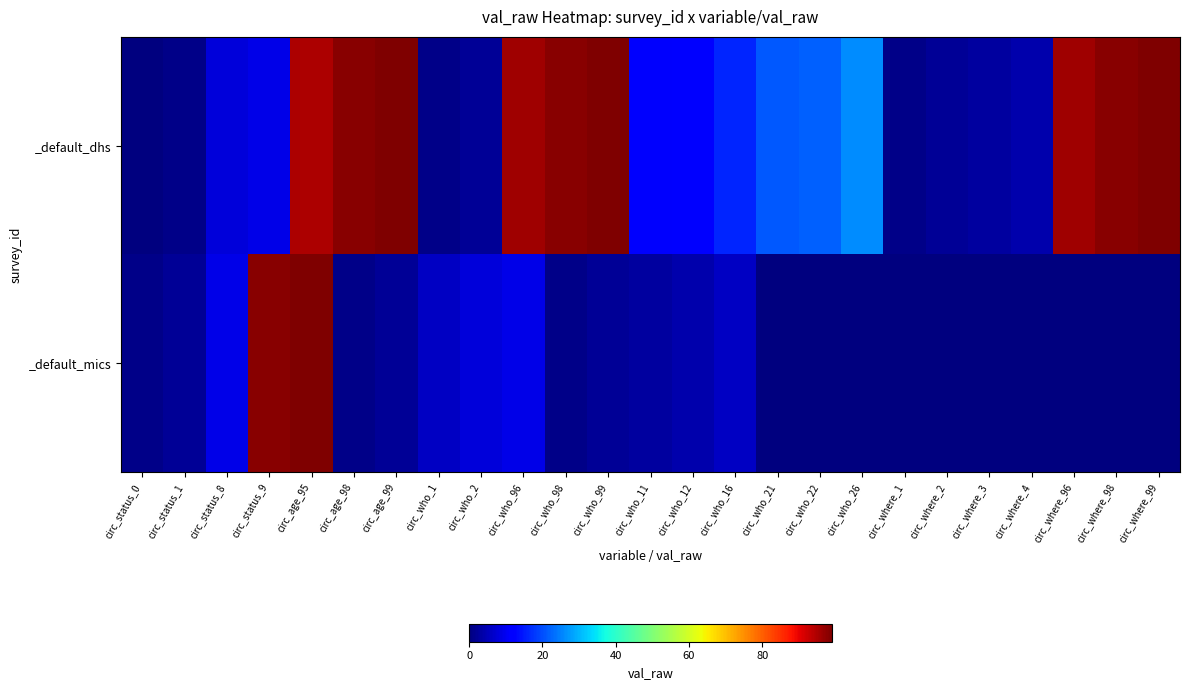

Between circ_who_26 and circ_who_11, which is larger?

circ_who_26